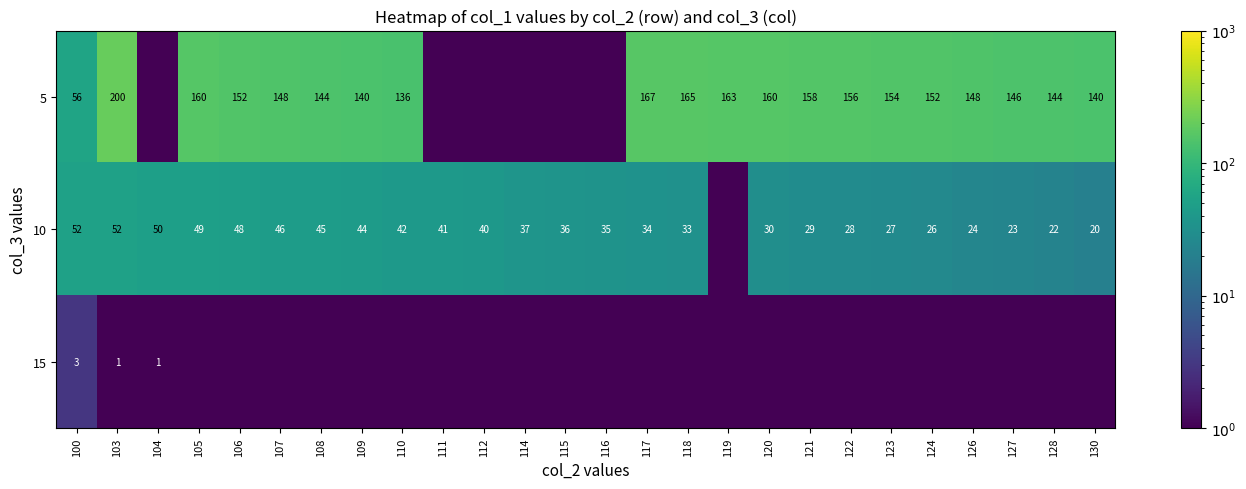

The value of 10 at 121 is 29.0. True or false?

True